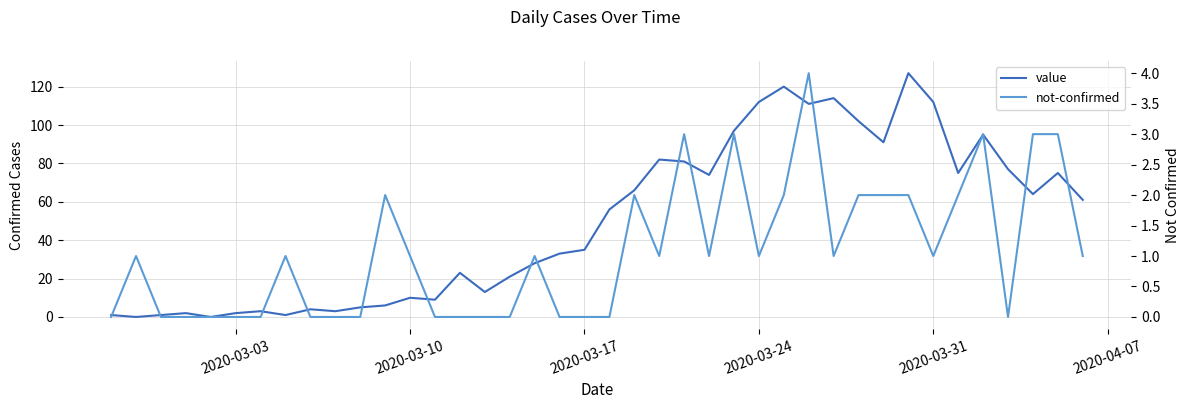

At how many categories does at least one series exceed 116?

2